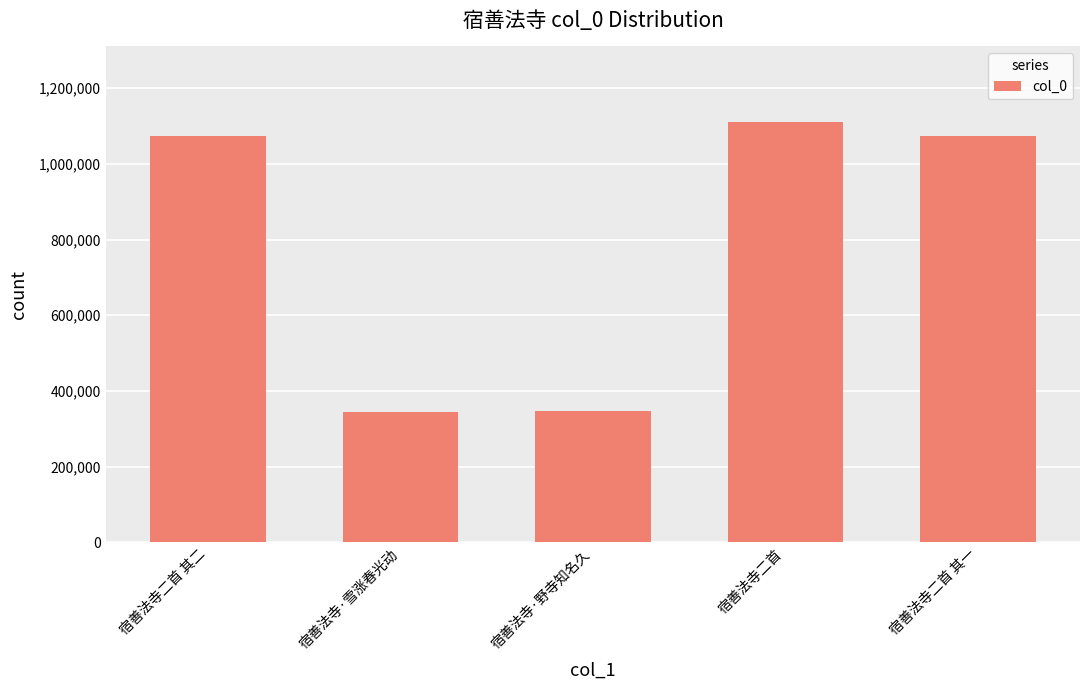

What is the minimum value shown in the chart?

345666